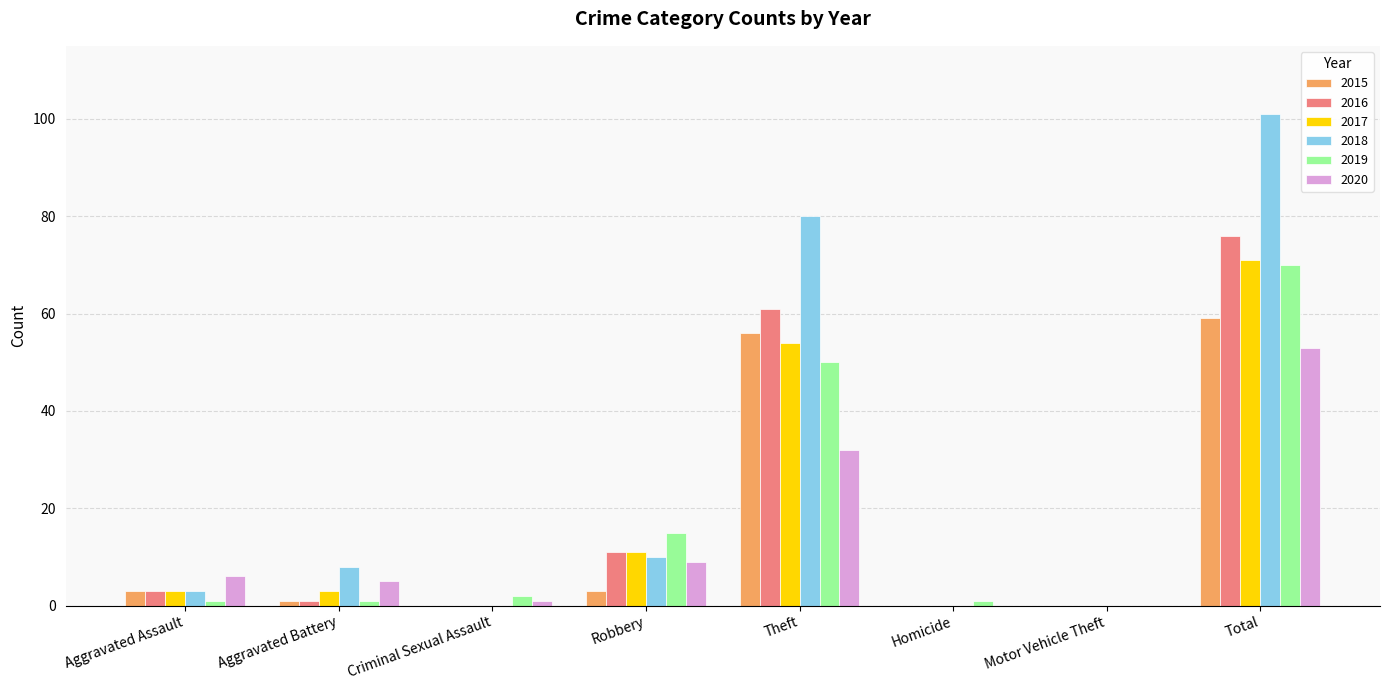

Count the number of categories in the chart.

8